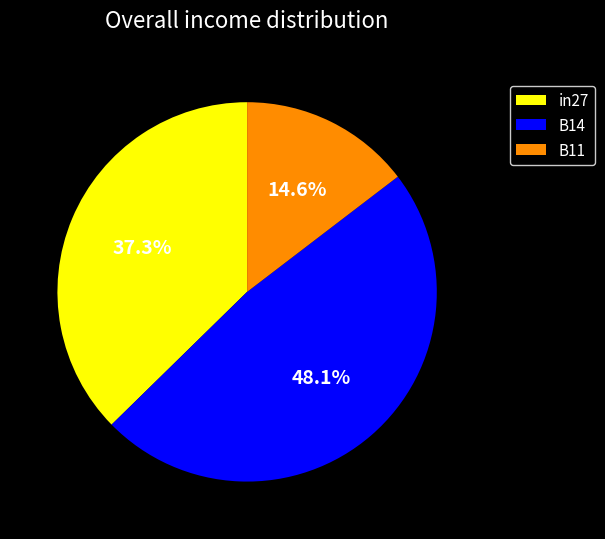

Is B14 the majority of the pie?

No